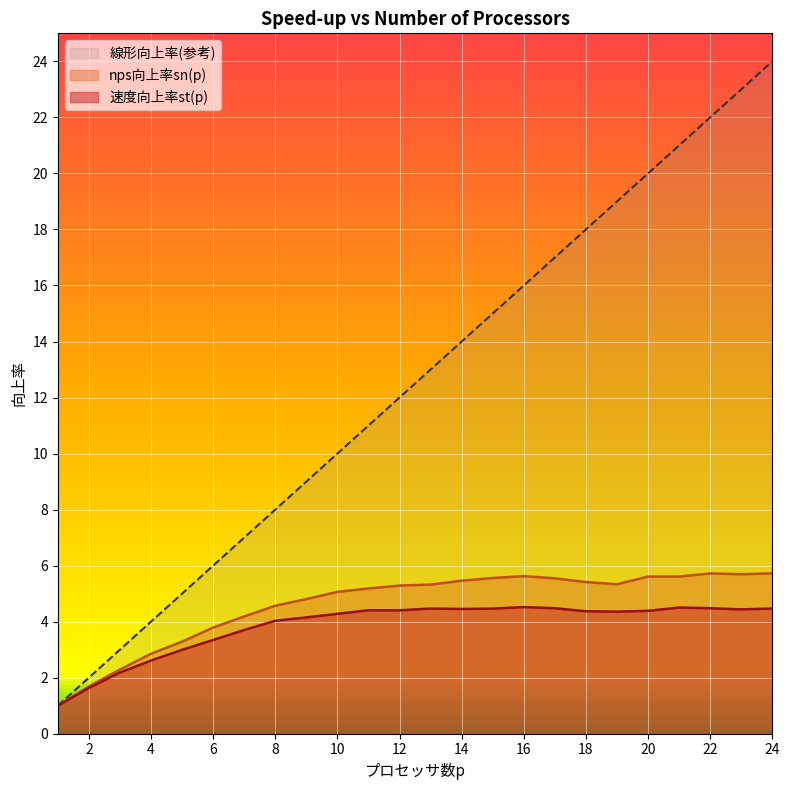

What are all the series names shown in the legend?

線形向上率(参考), nps向上率sn(p), 速度向上率st(p)